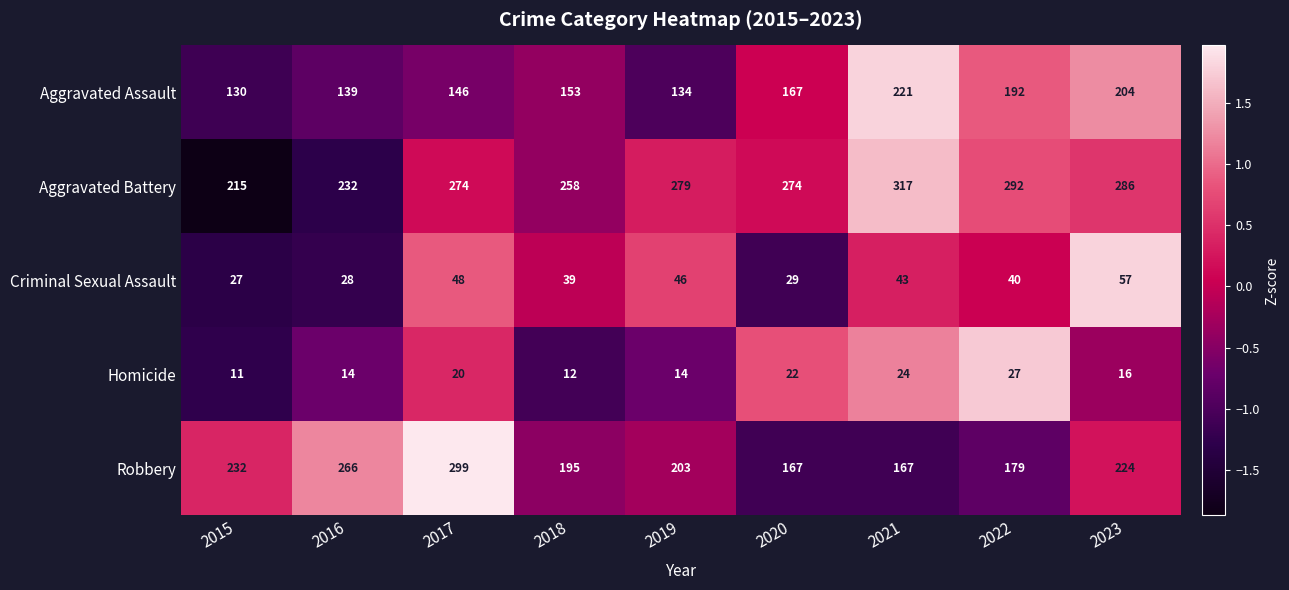

Which series changed the most between 2019 and 2023?

Aggravated Assault